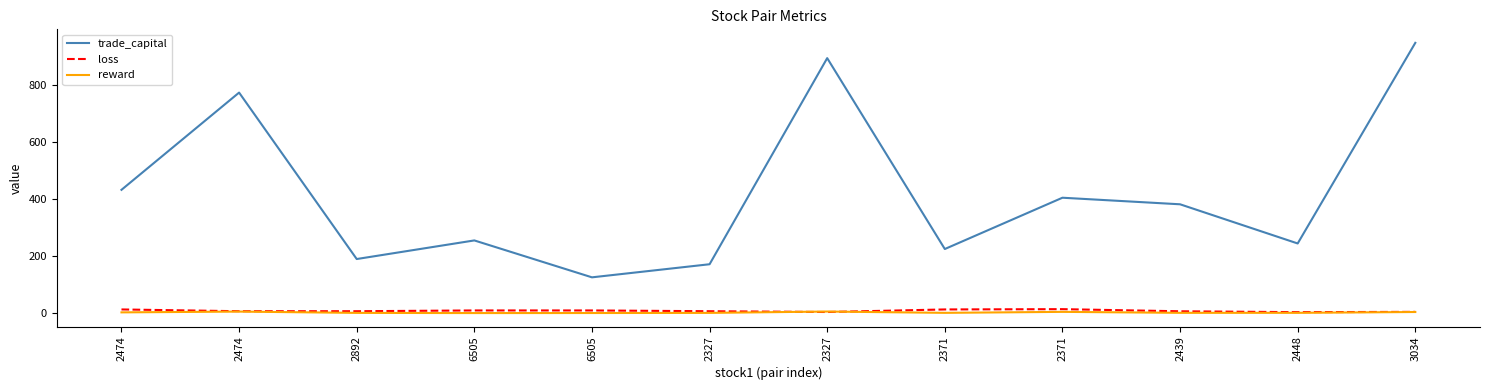

How many intersections are there between loss and reward?

2